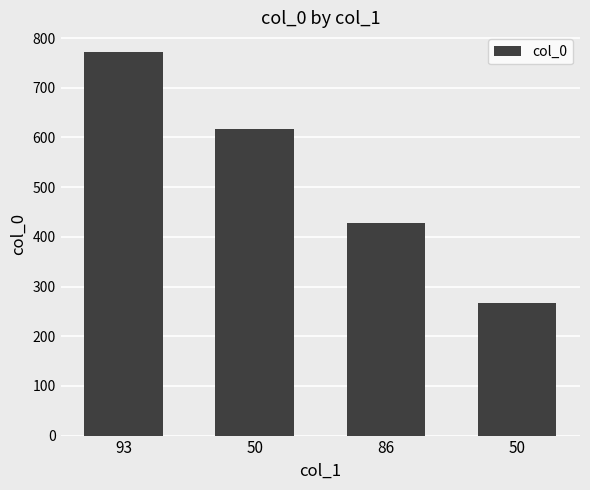

How many bars are there in total?

4